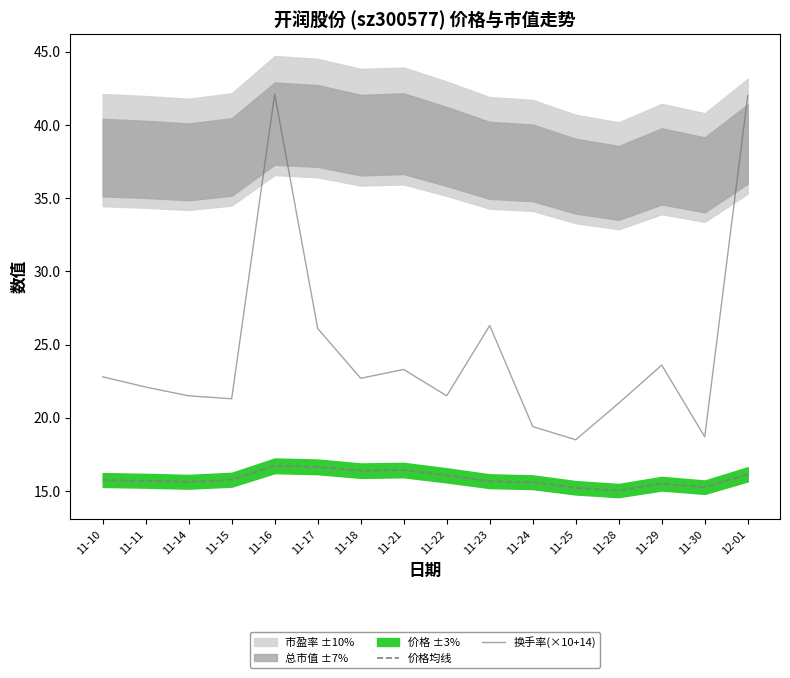

Does the chart have visible grid lines?

No